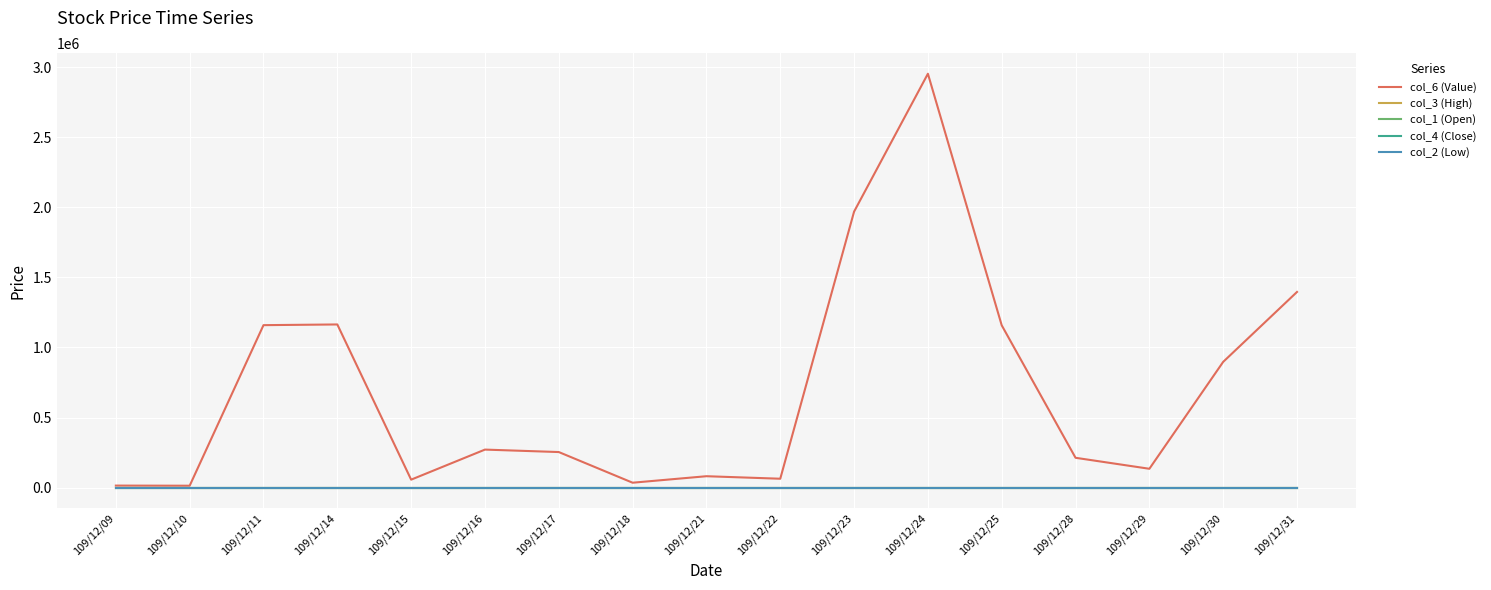

What is the maximum value shown in the chart?

2953420.0